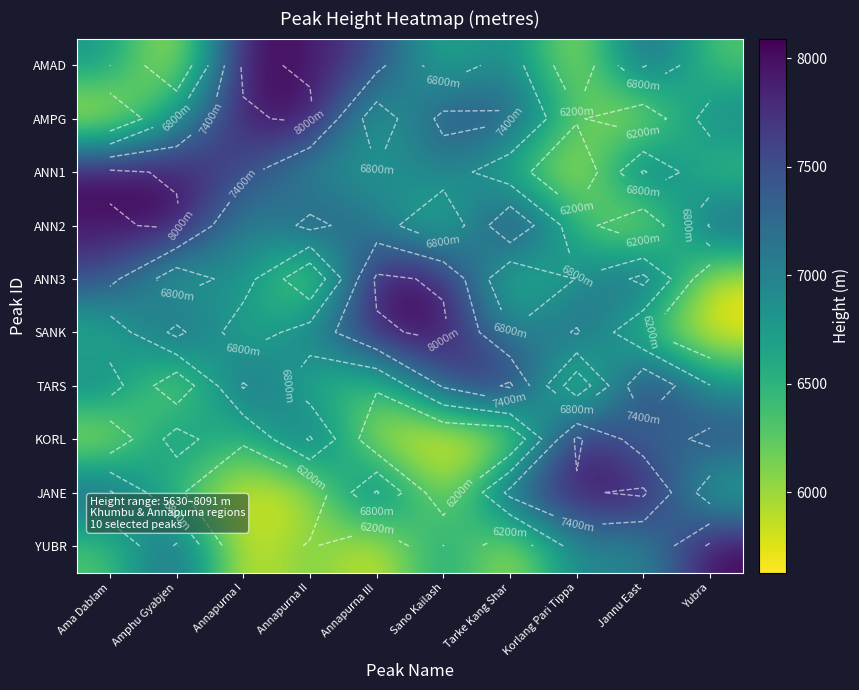

Between Annapurna III and Annapurna II, which is larger?

Annapurna II